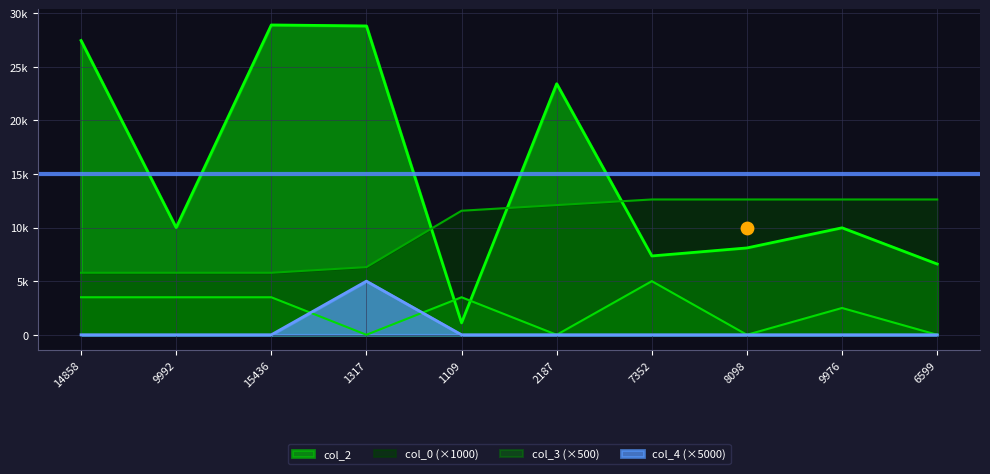

Is the value of col_2 at 7352 greater than the value of col_0 at 14858?

Yes